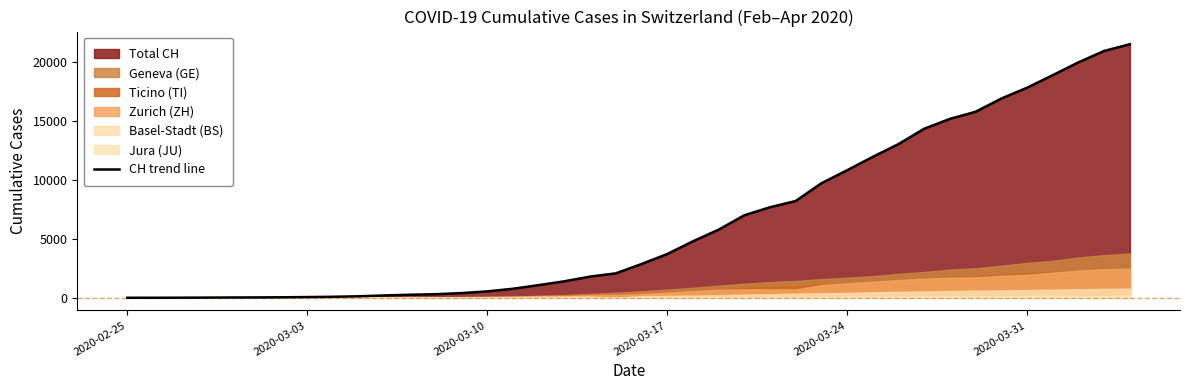

What is the highest value of the CH trend line series?

21530